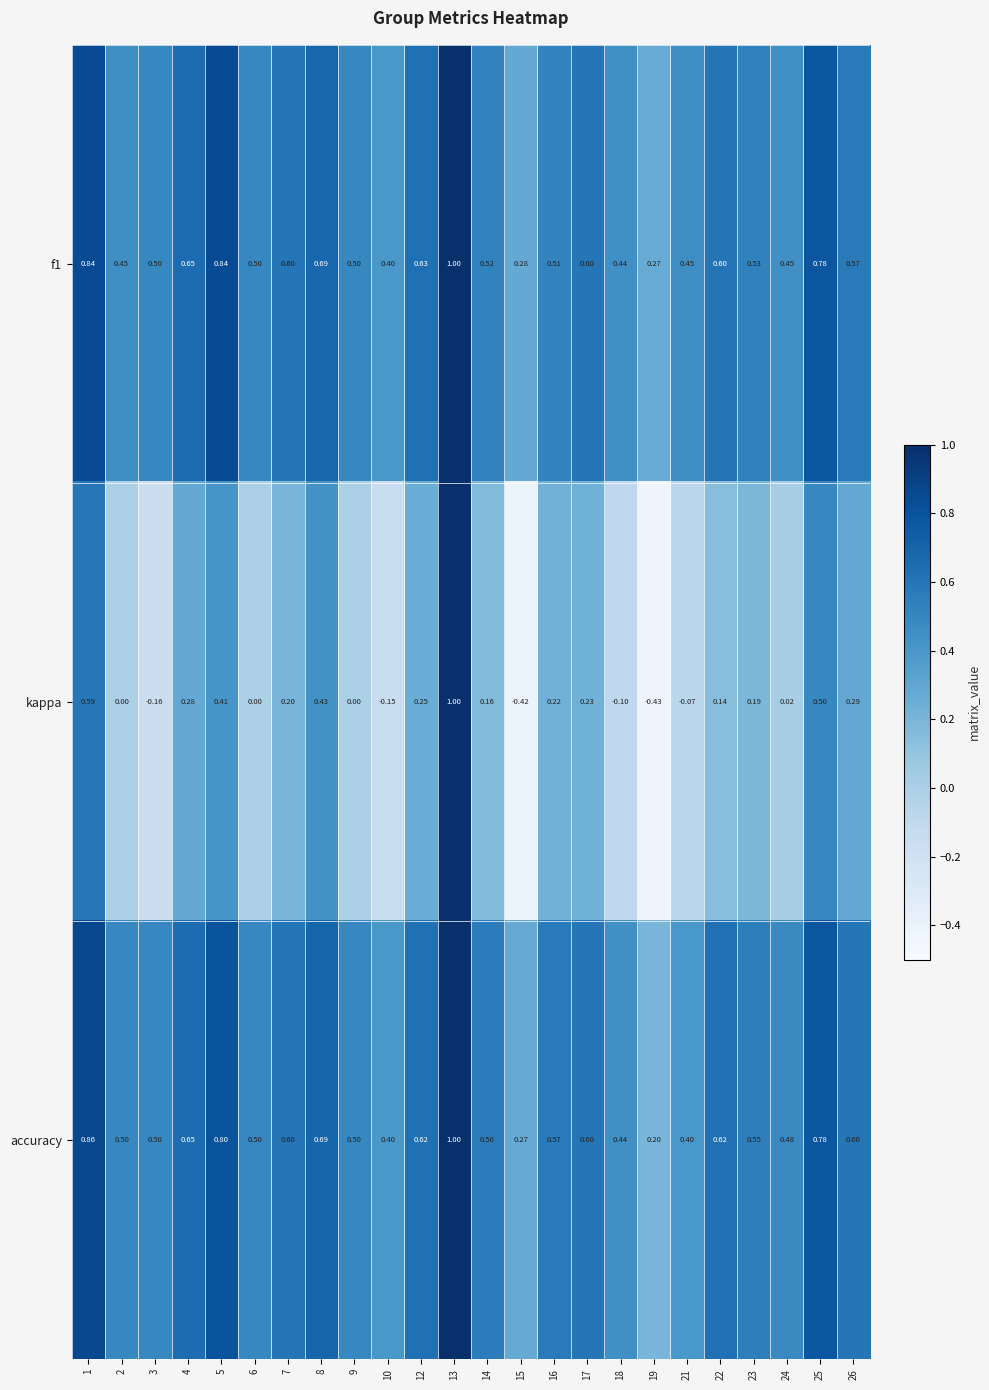

How many distinct data groups are displayed?

3